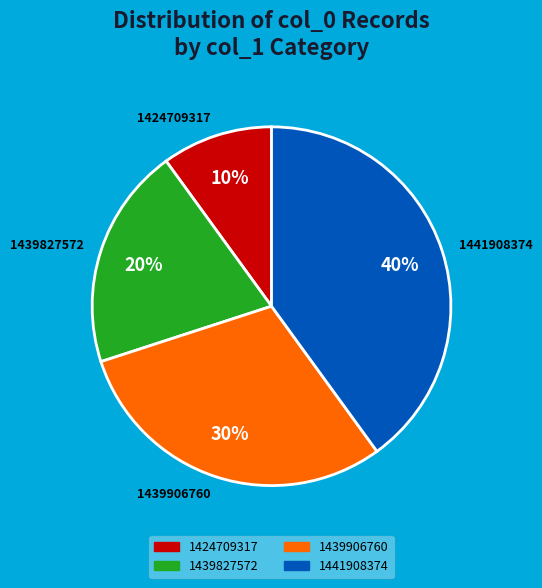

Do 1439827572 and 1441908374 together represent more than half of the pie?

Yes